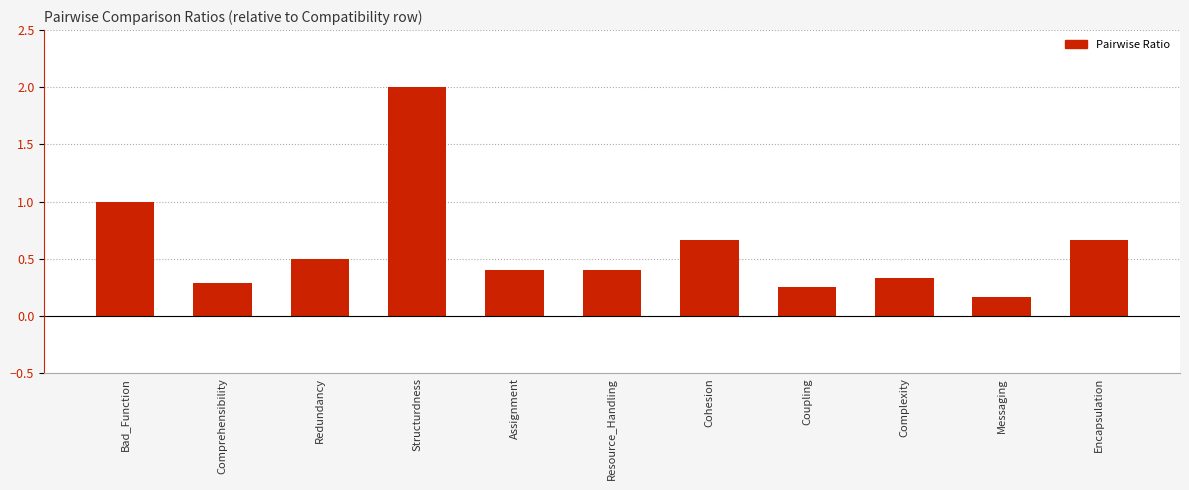

What is the sum of all values?

6.7